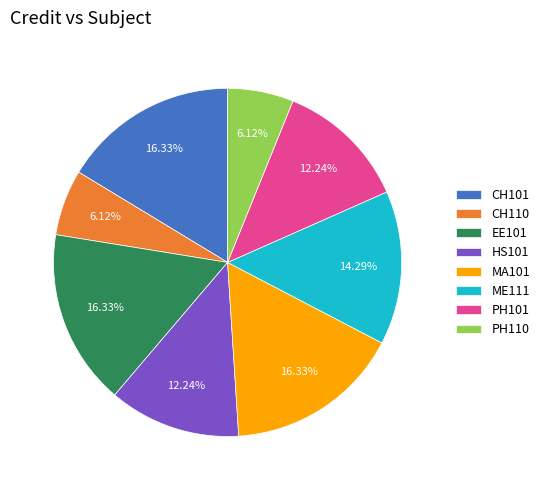

To the nearest percent, what is the average slice percentage?

12%